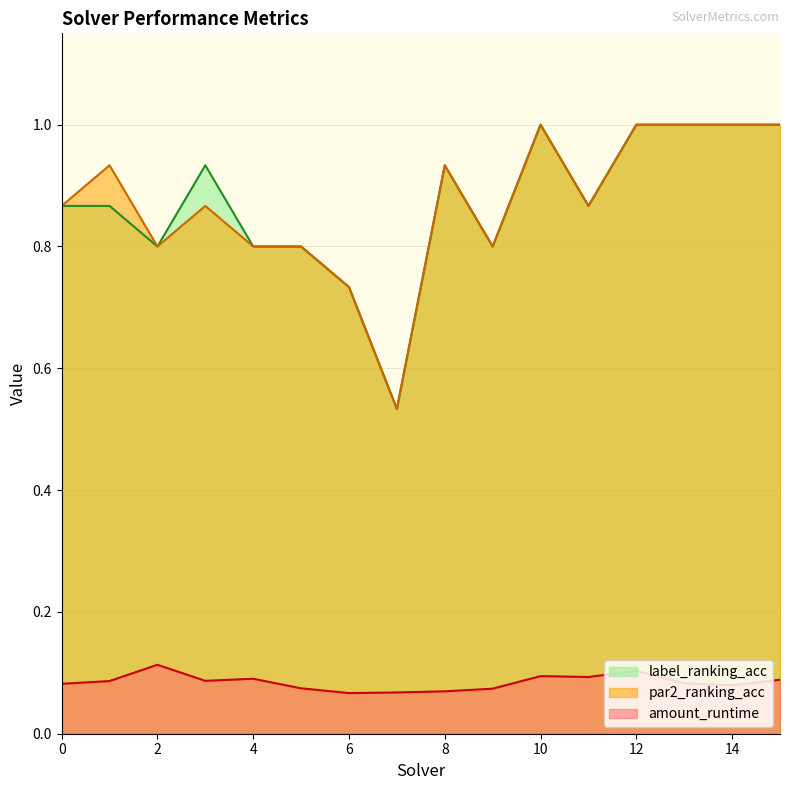

Reading left to right, extract all data points from this chart.

amount_runtime: 0=0.1	1=0.1	2=0.1	3=0.1	4=0.1	5=0.1	6=0.1	7=0.1	8=0.1	9=0.1	10=0.1	11=0.1	12=0.1	13=0.1	14=0.1	15=0.1
par2_ranking_acc: 0=0.9	1=0.9	2=0.8	3=0.9	4=0.8	5=0.8	6=0.7	7=0.5	8=0.9	9=0.8	10=1.0	11=0.9	12=1.0	13=1.0	14=1.0	15=1.0
label_ranking_acc: 0=0.9	1=0.9	2=0.8	3=0.9	4=0.8	5=0.8	6=0.7	7=0.5	8=0.9	9=0.8	10=1.0	11=0.9	12=1.0	13=1.0	14=1.0	15=1.0